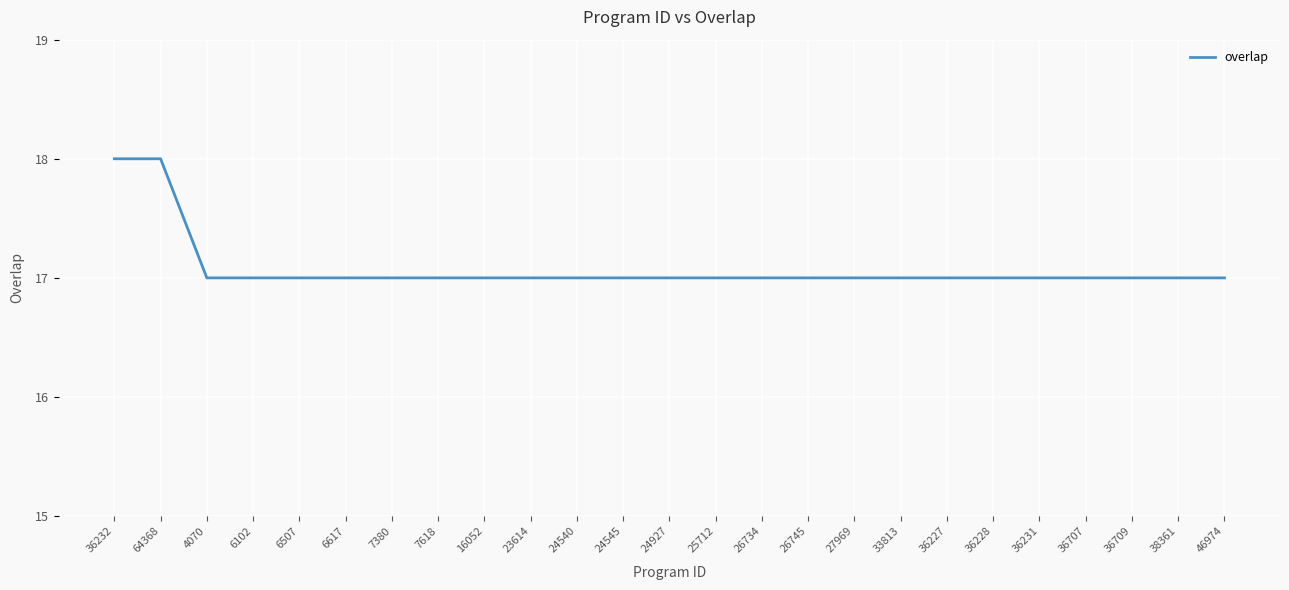

What value does the data have at 6102?

17